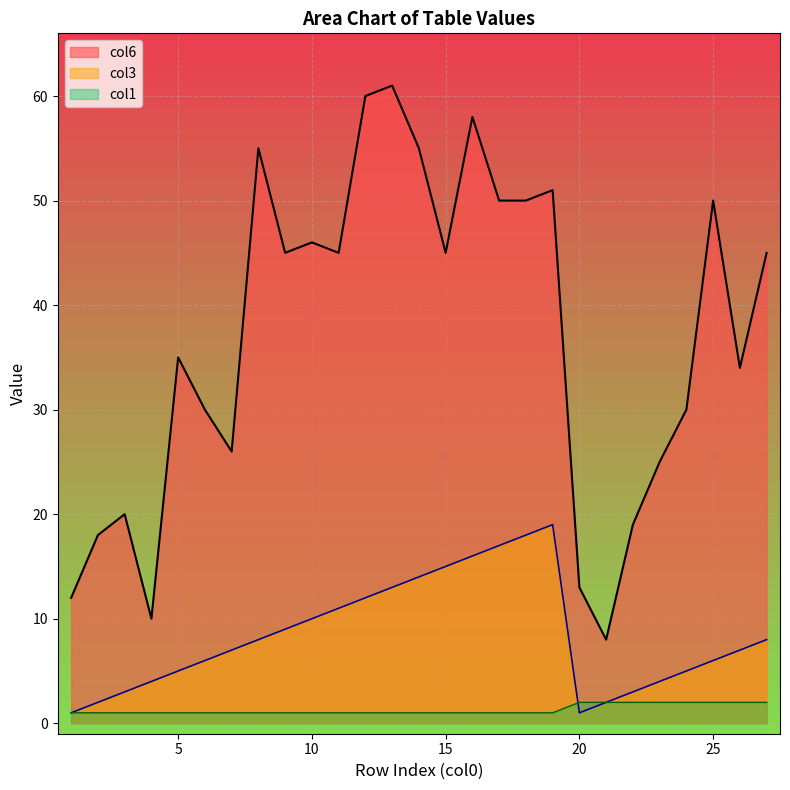

What is the difference between the highest and lowest values at 11?

44